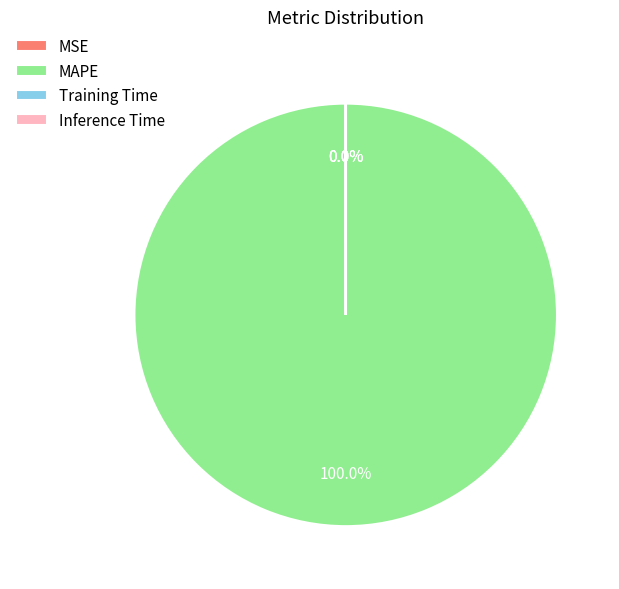

Which slice represents more than half of the pie?

MAPE